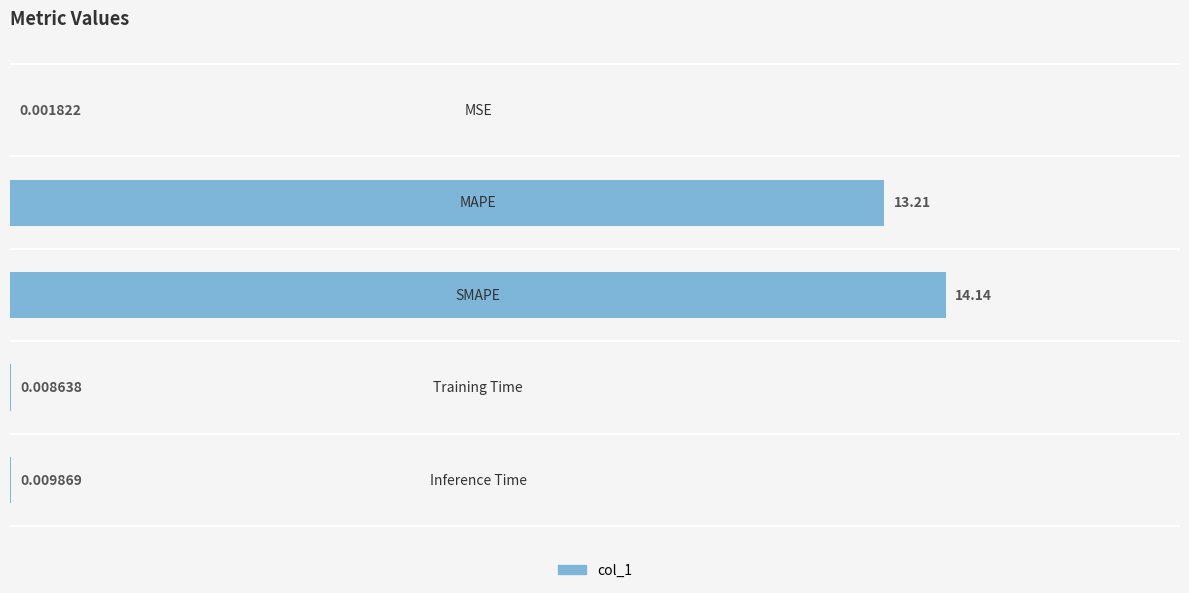

What is the sum of all values?

27.4